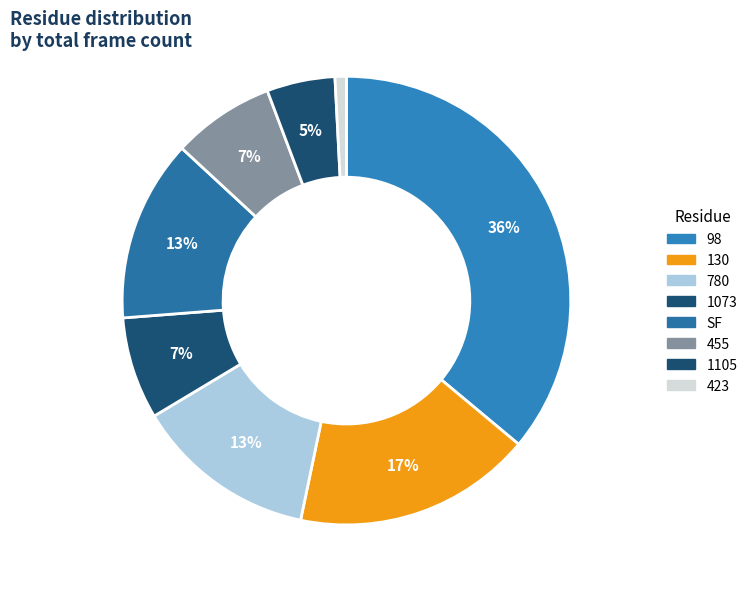

What percentage is the SF slice, to the nearest percent?

13%